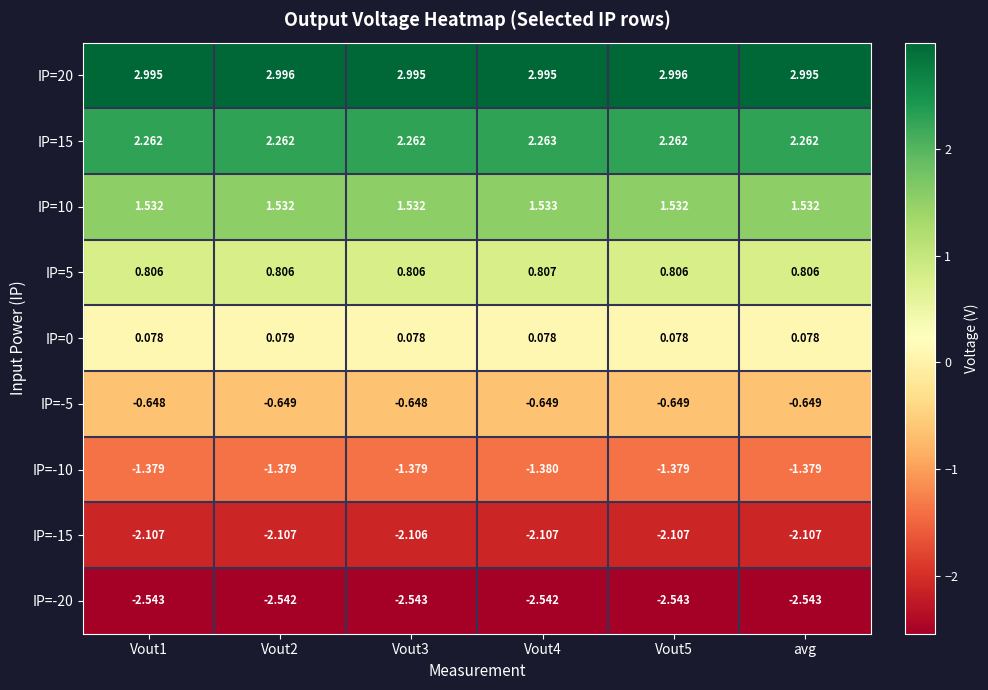

Is the value of IP=20 at Vout4 greater than the value of IP=-10 at Vout5?

Yes